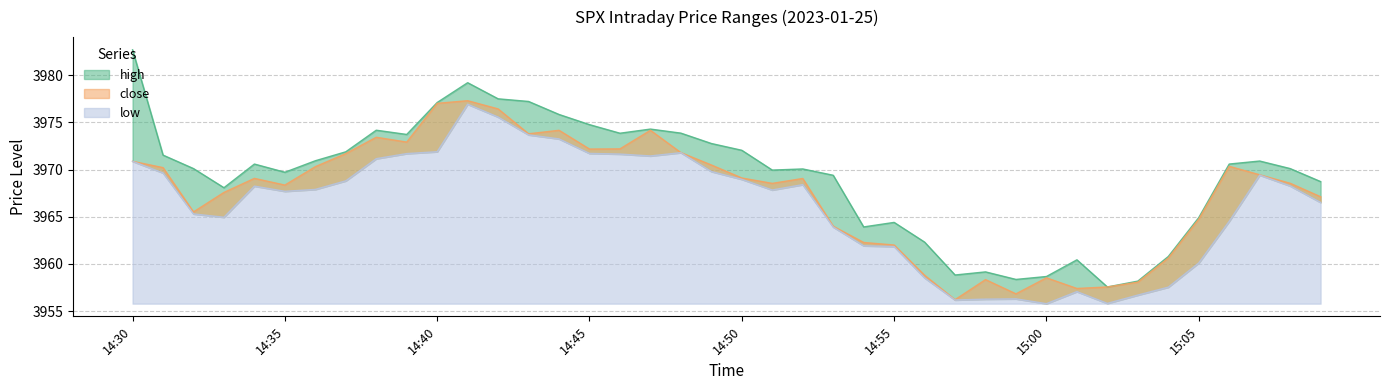

What is the minimum value shown in the chart?

3955.8